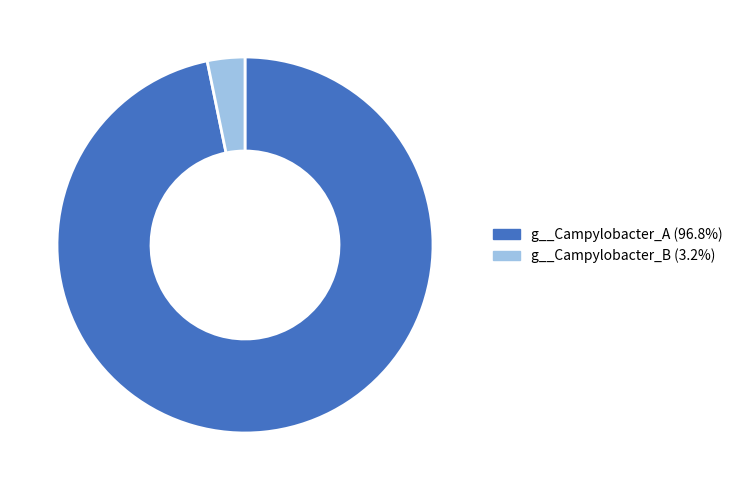

How many segments does this pie chart have?

2